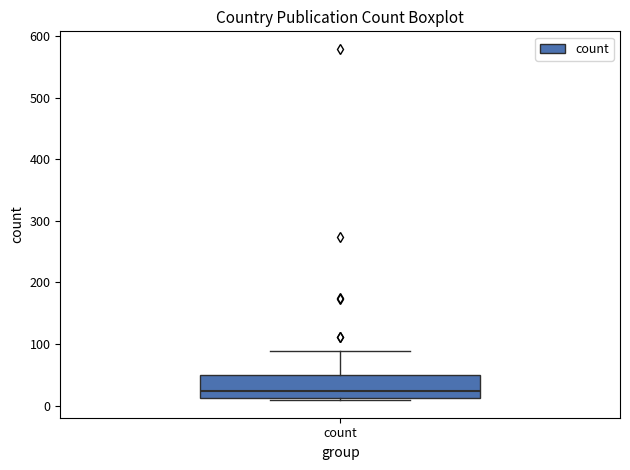

Read this box plot against the y-axis: the position of the median line, the range covered by the box, and the ends of both whiskers. The values are not printed on the chart, so give them approximately, as read against the axis.

median 20, box 10 to 50, whiskers 10 (just below the box's lower edge) to 90